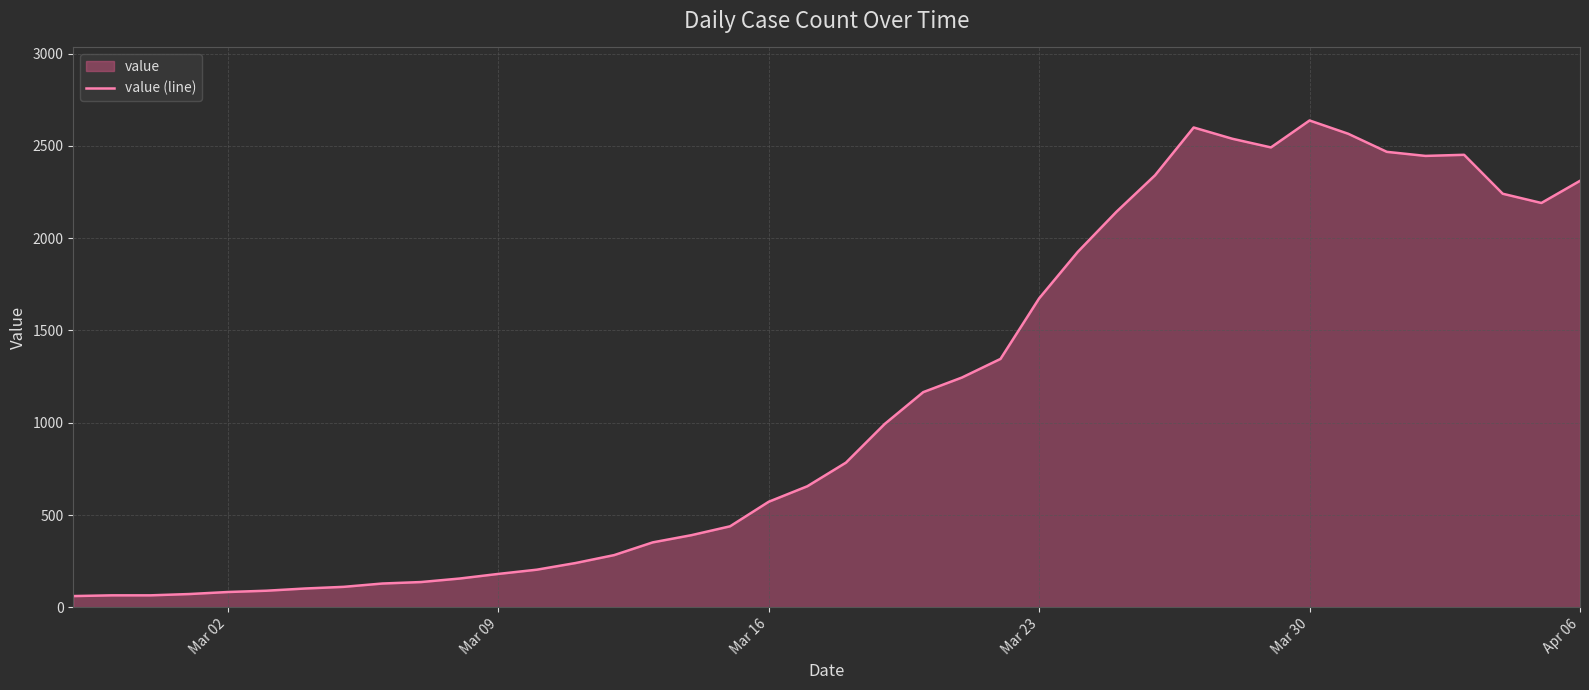

What is the average value?

1124